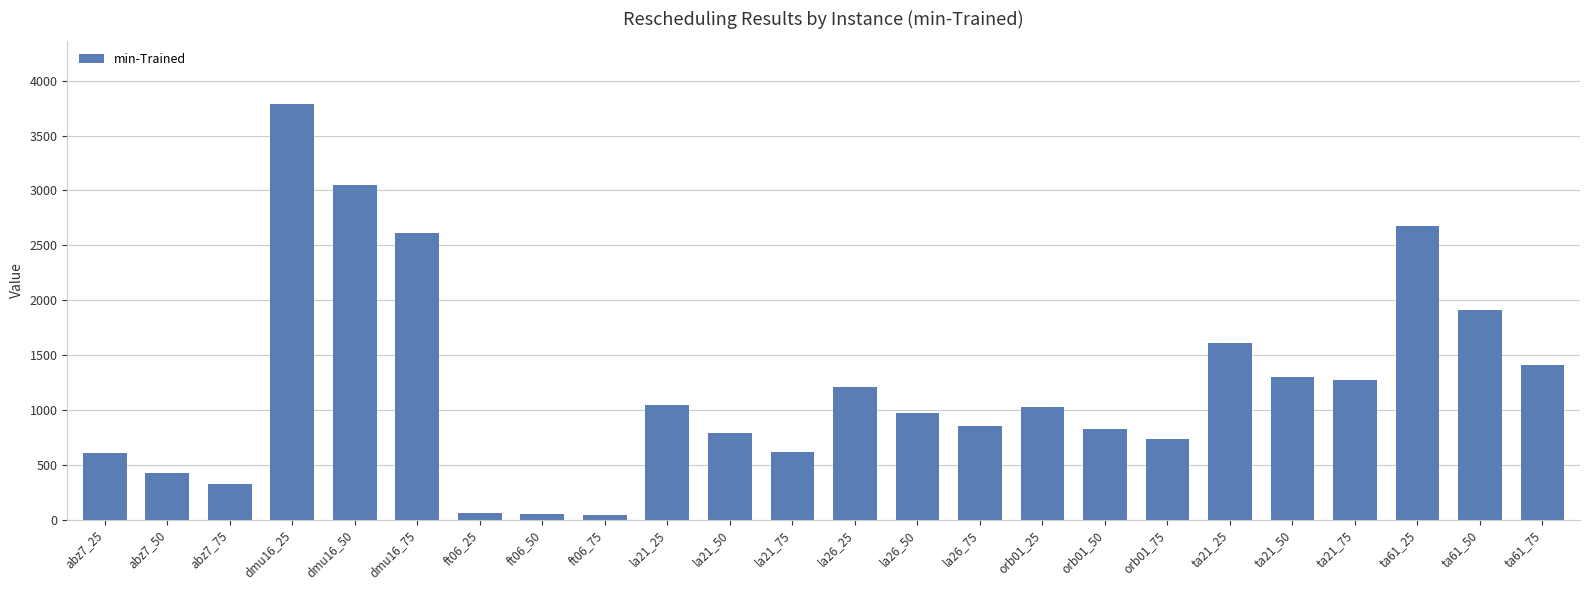

Does the chart contain stacked bars?

No